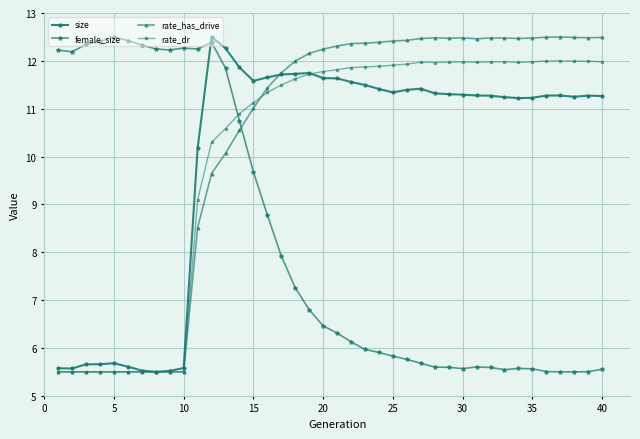

How many categories are shown in the chart?

40